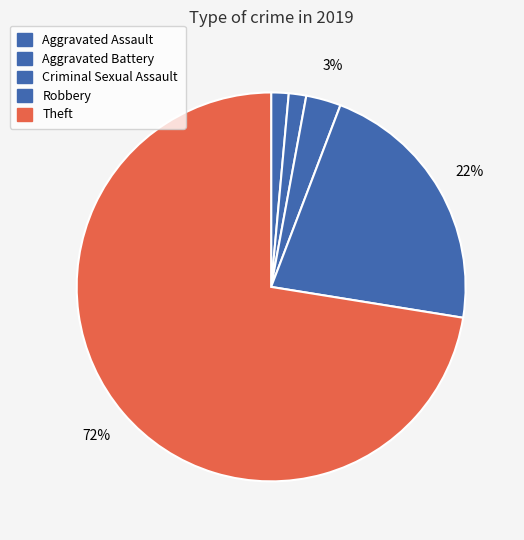

How many slices are in this pie chart?

5